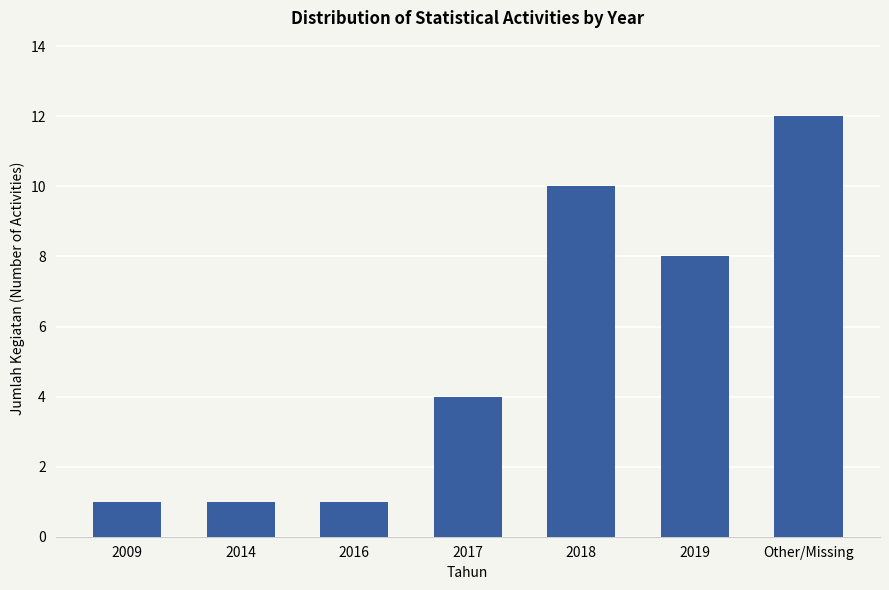

What is the sum of all values?

37